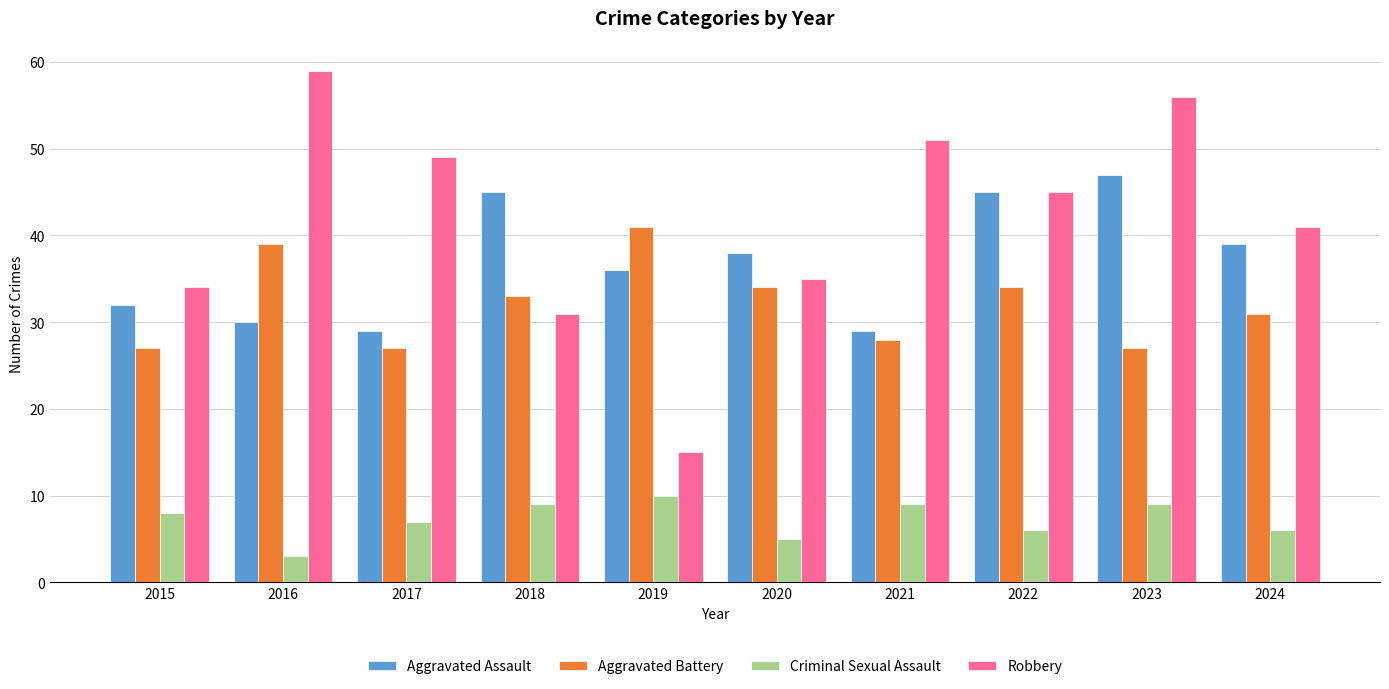

Reading right to left, extract all data points from this chart.

Aggravated Assault: 39	47	45	29	38	36	45	29	30	32
Aggravated Battery: 31	27	34	28	34	41	33	27	39	27
Criminal Sexual Assault: 6	9	6	9	5	10	9	7	3	8
Robbery: 41	56	45	51	35	15	31	49	59	34